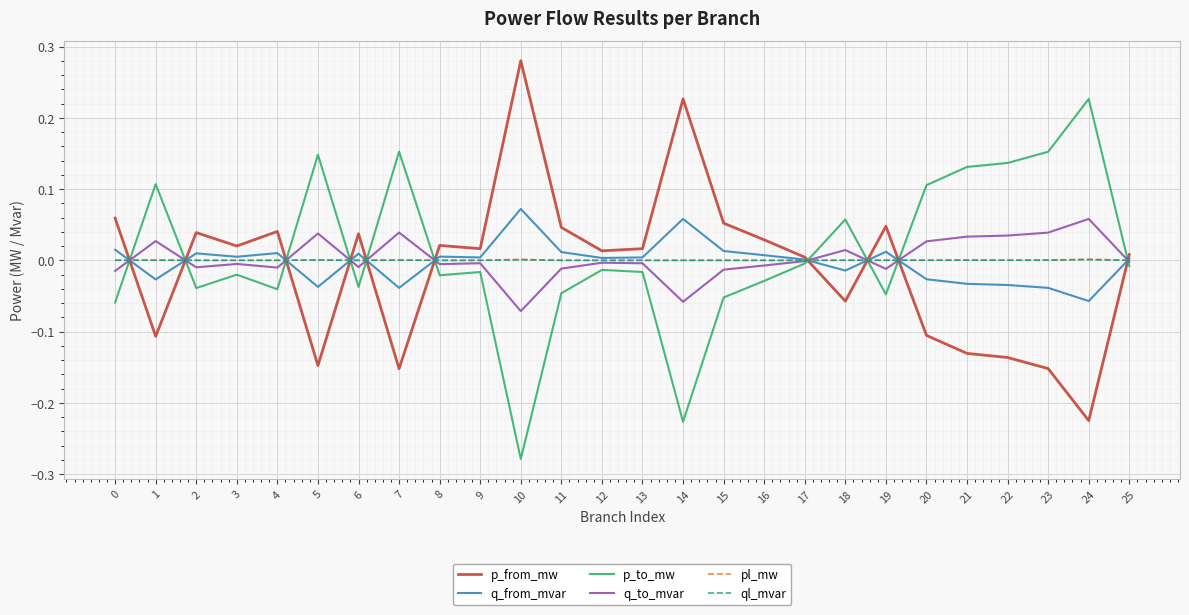

Which label corresponds to the smallest value in the chart?

10